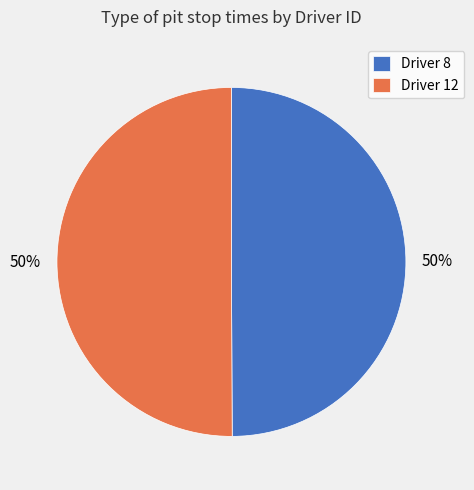

How many segments does this pie chart have?

2